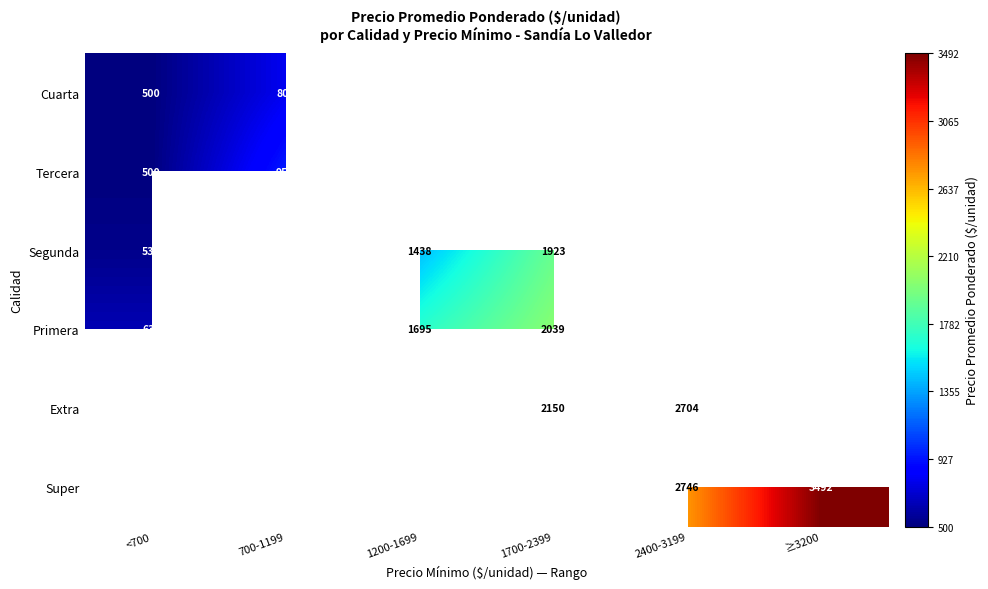

Which has a higher value, <700 or 1700-2399?

1700-2399